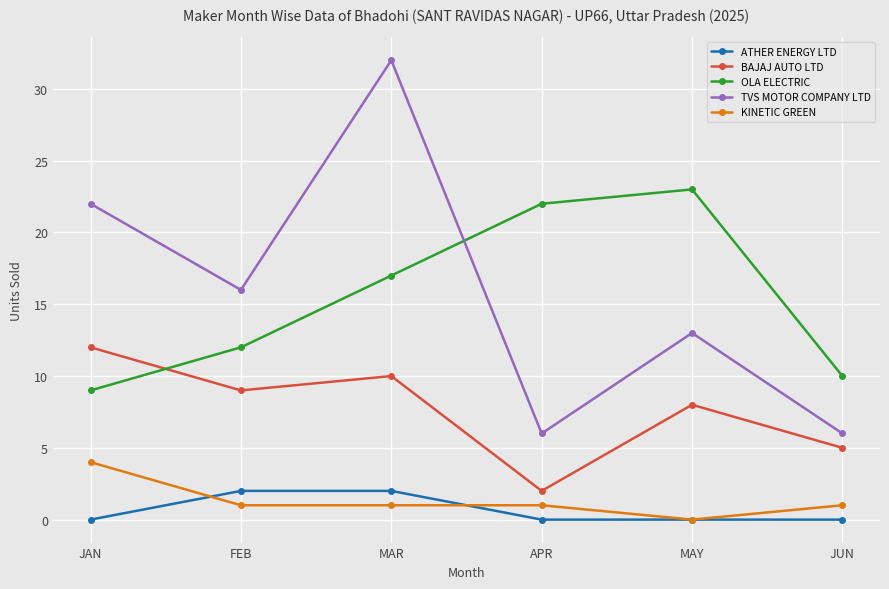

Which series has the largest range (max minus min)?

TVS MOTOR COMPANY LTD